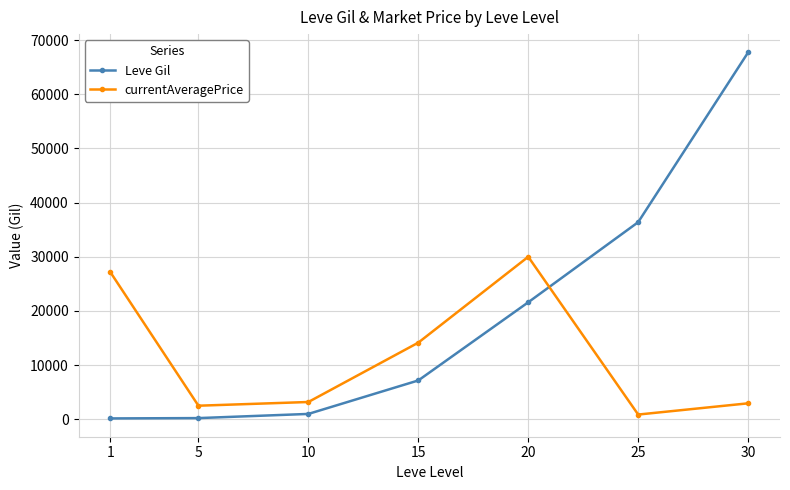

What is the greatest value displayed?

67730.0